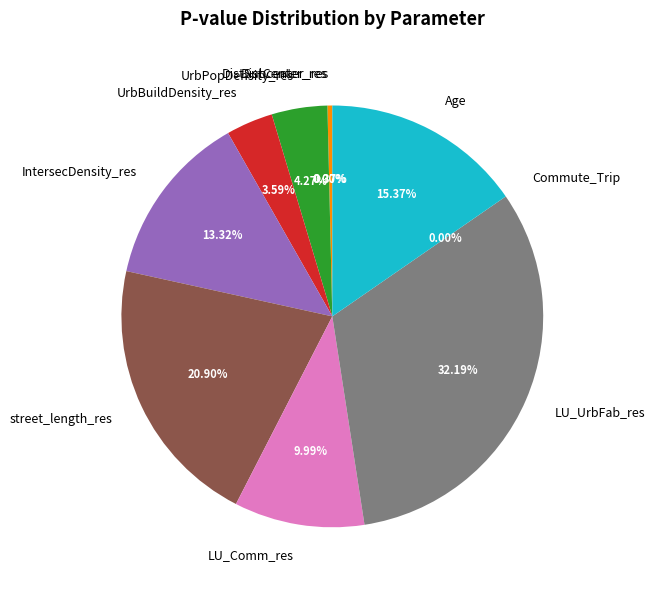

Between LU_Comm_res and LU_UrbFab_res, which is larger?

LU_UrbFab_res